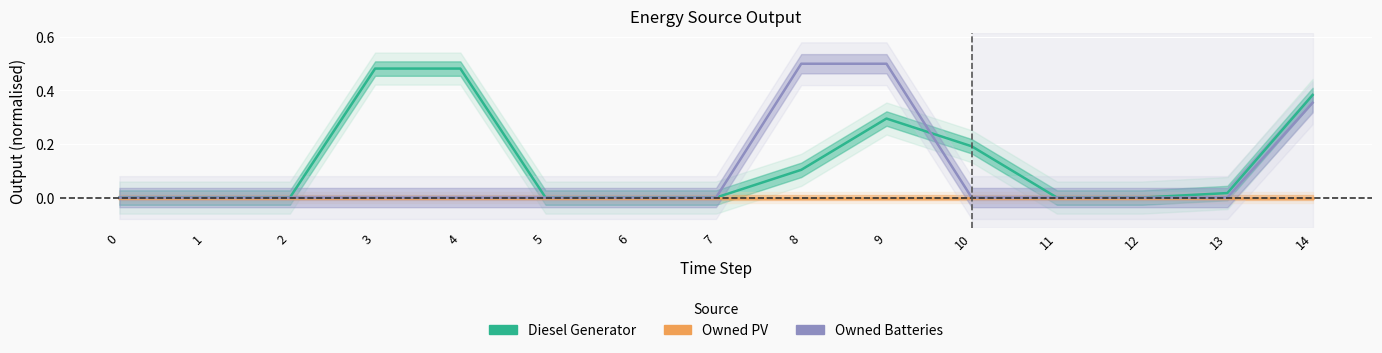

What is the total value across all series at 4?

0.5